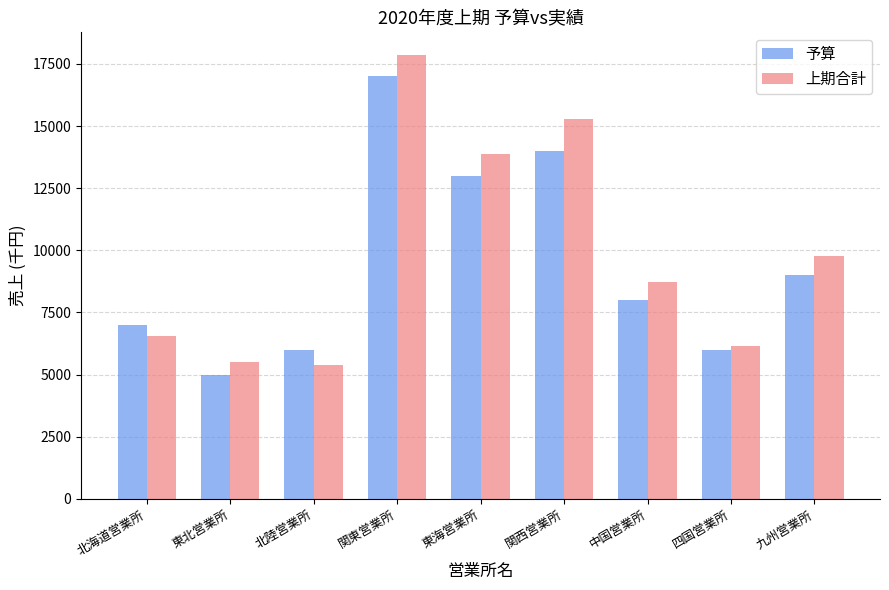

List the series in order of their overall mean, highest first.

上期合計, 予算